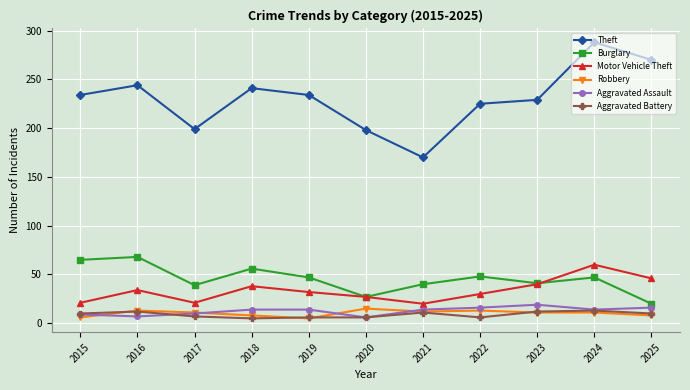

What are all the series names shown in the legend?

Theft, Burglary, Motor Vehicle Theft, Robbery, Aggravated Assault, Aggravated Battery